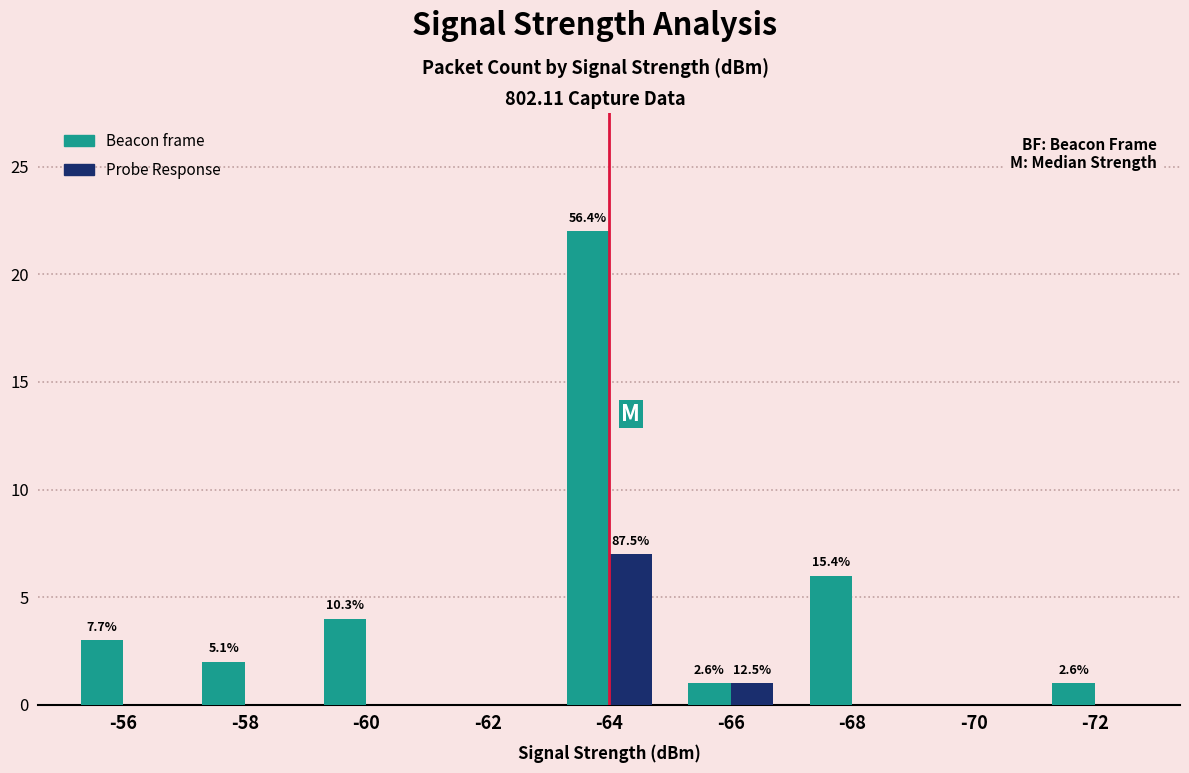

Rank the series by their maximum value, from lowest to highest.

Probe Response, Beacon frame